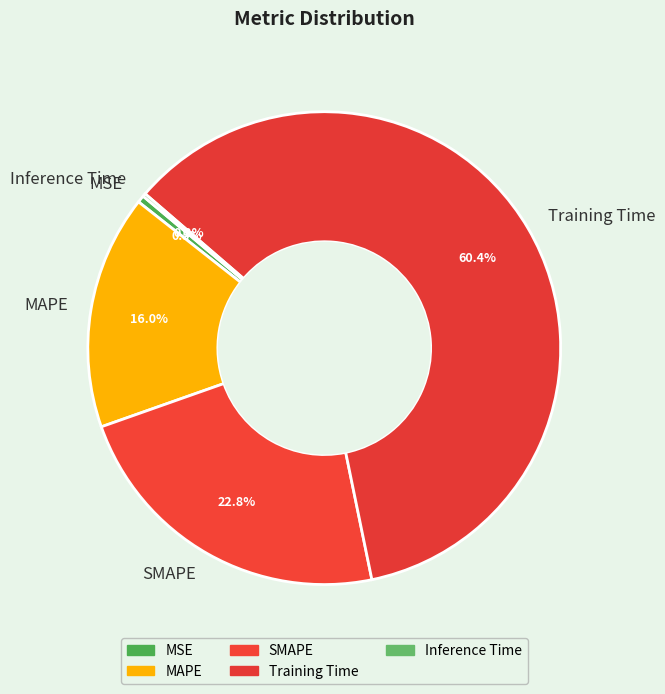

To the nearest percent, what is the combined percentage of MSE and MAPE?

17%